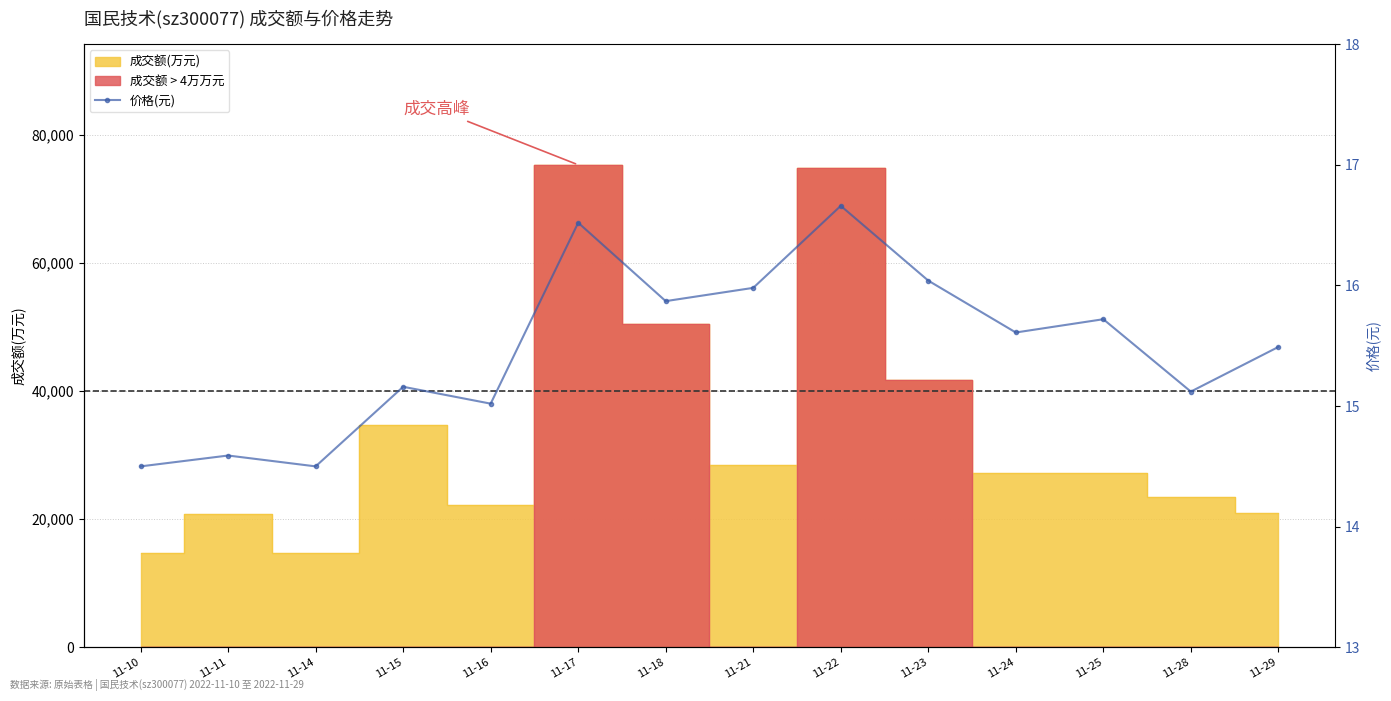

Reading right to left, what are all the values shown in this chart?

15.5	15.1	15.7	15.6	16.0	16.7	16.0	15.9	16.5	15.0	15.2	14.5	14.6	14.5